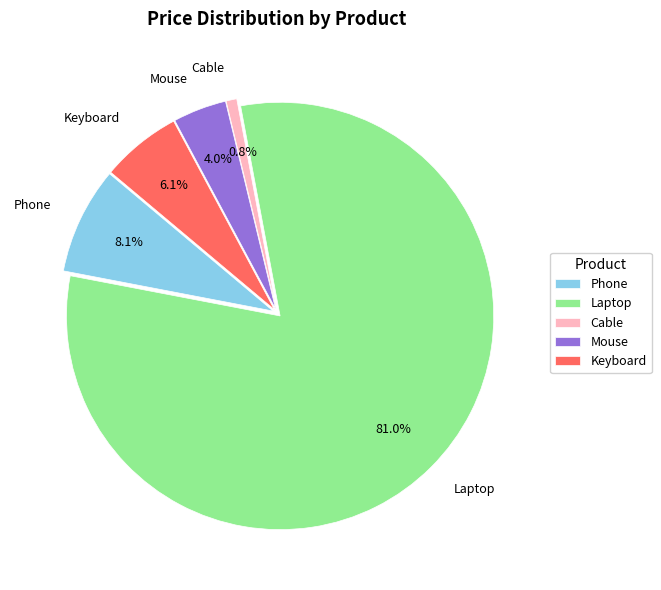

Count the number of slices in the pie.

5